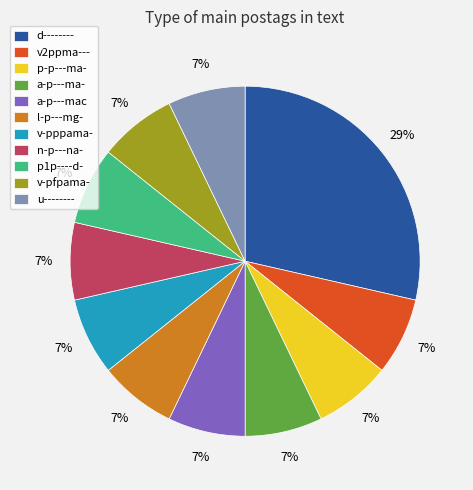

To the nearest percent, what is the combined percentage of d-------- and l-p---mg-?

36%